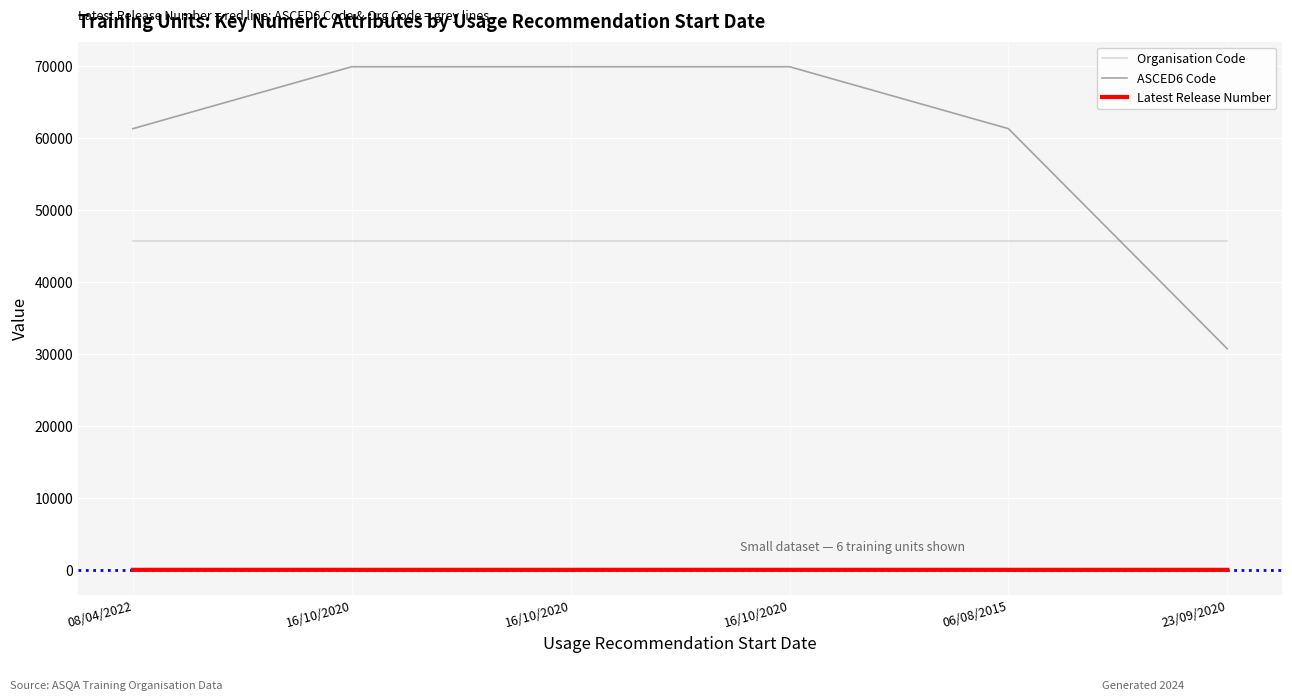

What are all the series names shown in the legend?

Organisation Code, ASCED6 Code, Latest Release Number